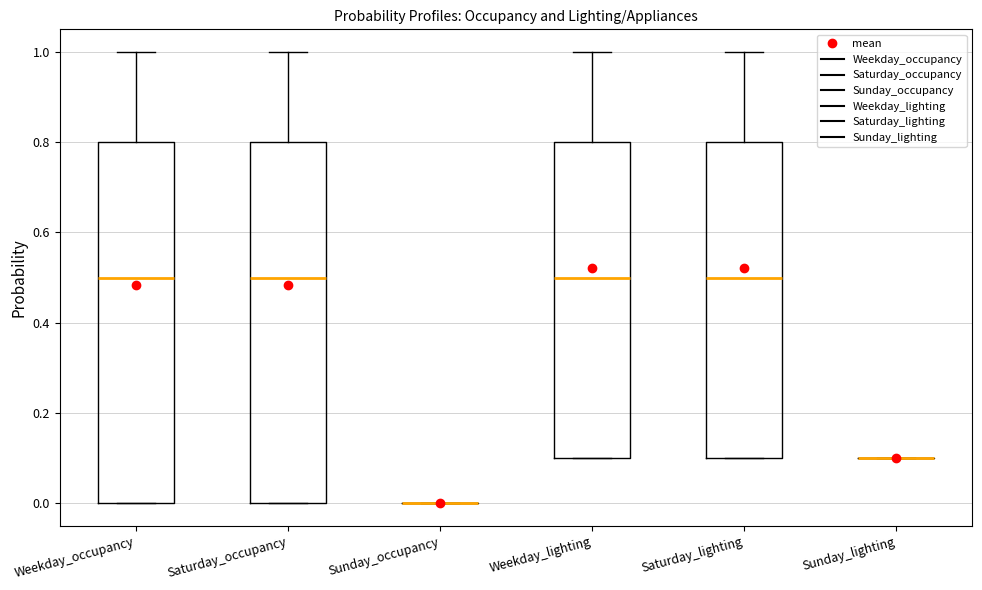

Reading left to right, transcribe this box plot: for each box, give where its median line is, the range the box spans, and where its two whiskers end, as read against the y-axis. The values are not printed on the chart, so give them approximately, as read against the axis.

Weekday_occupancy: median 0.5, box 0.0 to 0.8, whiskers 0.0 to 1.0
Saturday_occupancy: median 0.5, box 0.0 to 0.8, whiskers 0.0 to 1.0
Sunday_occupancy: box collapsed to a line at 0.0, whiskers 0.0 to 0.0
Weekday_lighting: median 0.5, box 0.1 to 0.8, whiskers 0.1 to 1.0
Saturday_lighting: median 0.5, box 0.1 to 0.8, whiskers 0.1 to 1.0
Sunday_lighting: box collapsed to a line at 0.1, whiskers 0.1 to 0.1